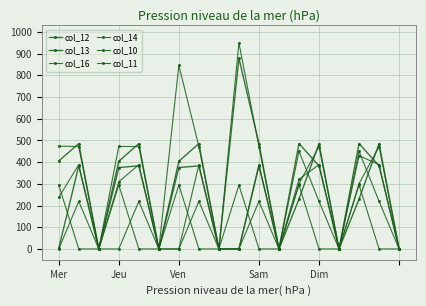

How many data points in col_13 are less than 375?

8